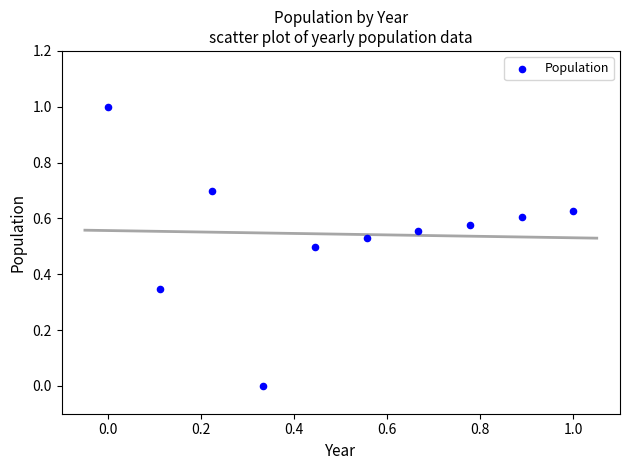

What is the range of Y values (max minus min)?

1.0